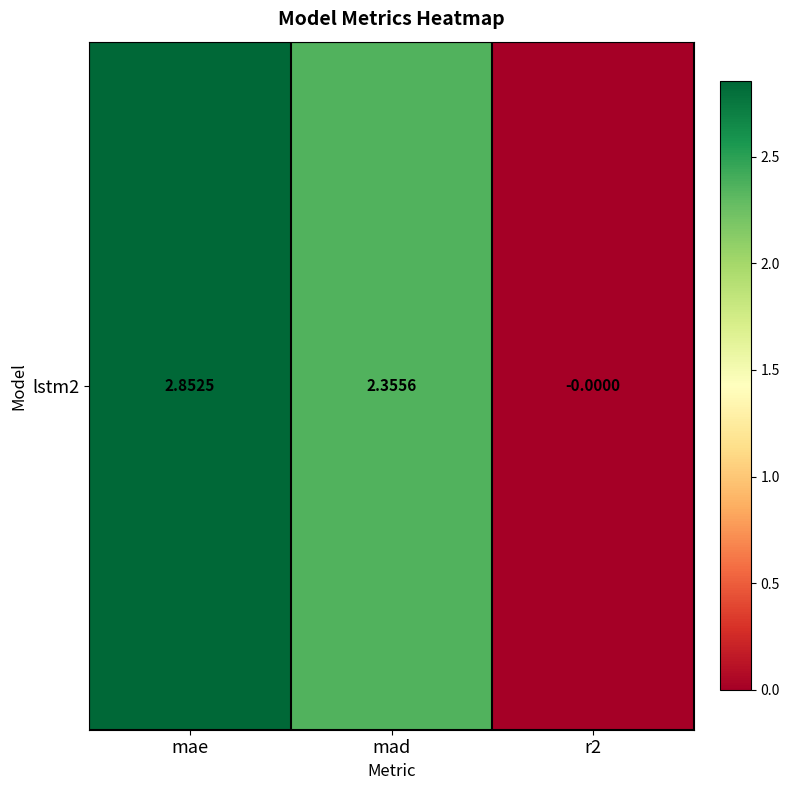

Between r2 and mad, which is larger?

mad